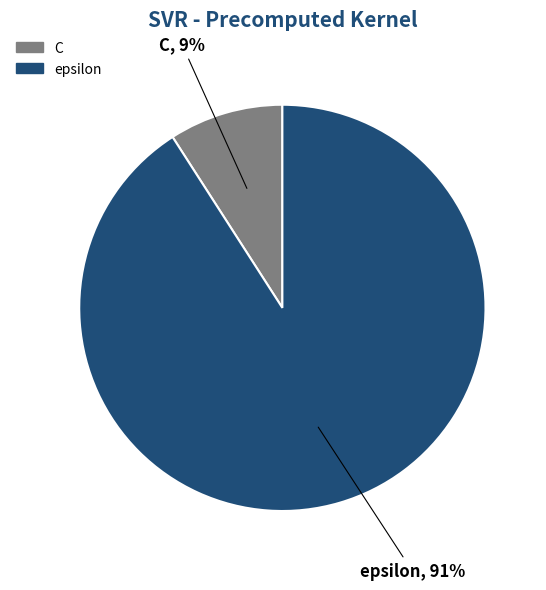

What percentage is the epsilon slice, to the nearest percent?

91%